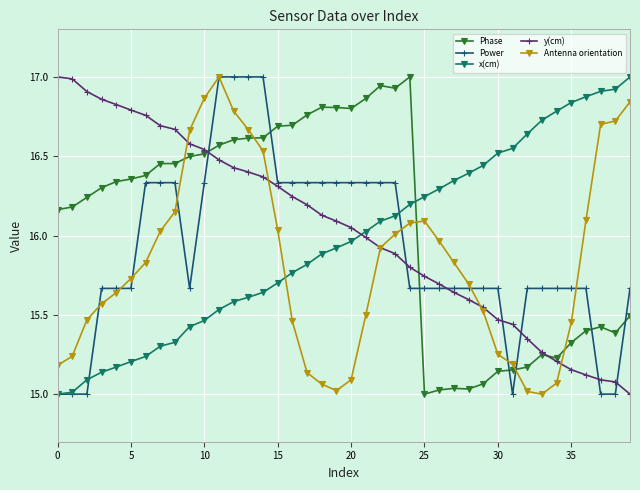

How many lines are shown in the chart?

5